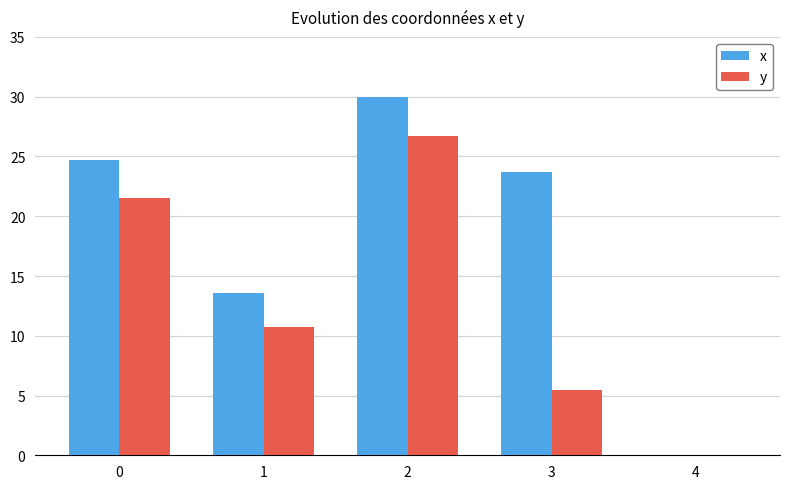

Which series has the largest total across all categories?

x